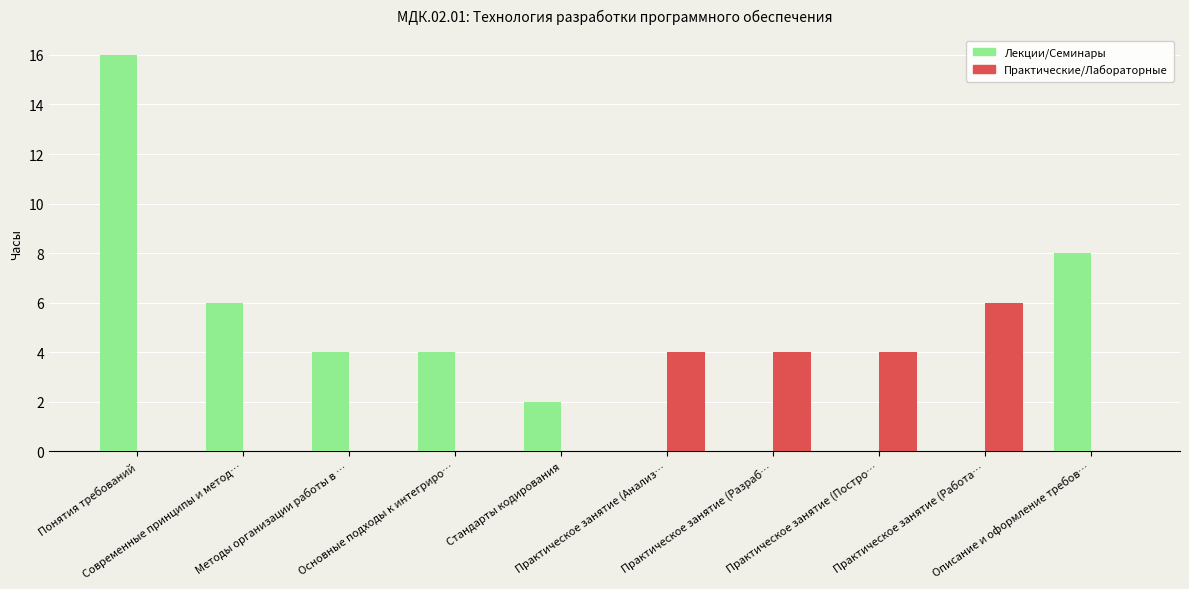

Reading right to left, transcribe all the data shown in this chart.

Лекции/Семинары: 8	0	0	0	0	2	4	4	6	16
Практические/Лабораторные: 0	6	4	4	4	0	0	0	0	0